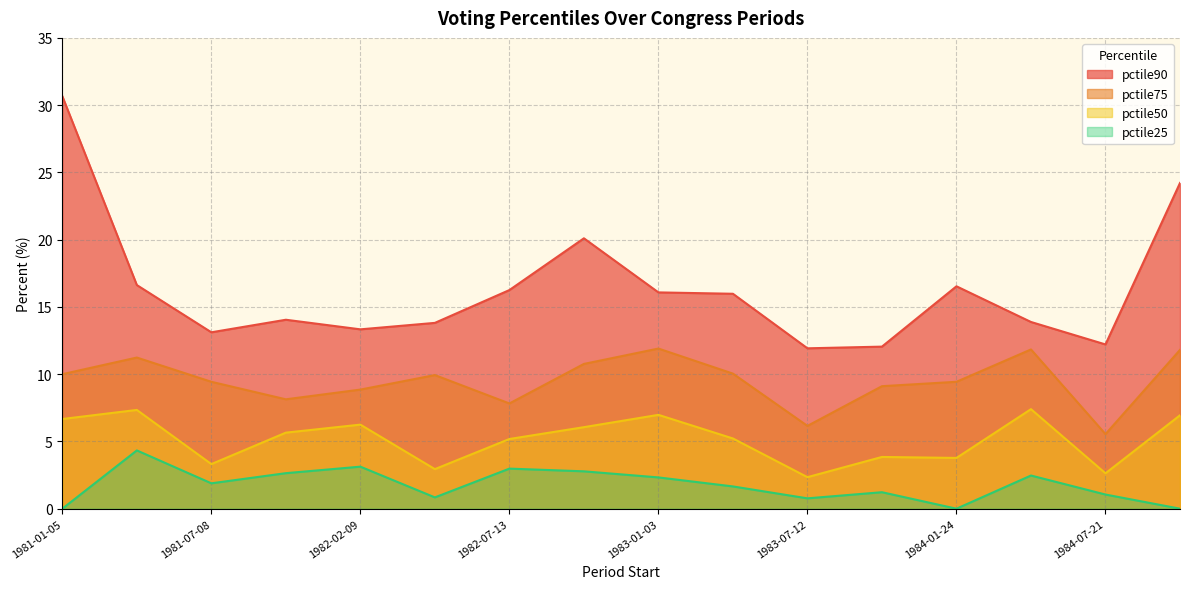

True or false: pctile90 and pctile25 intersect in this chart.

False